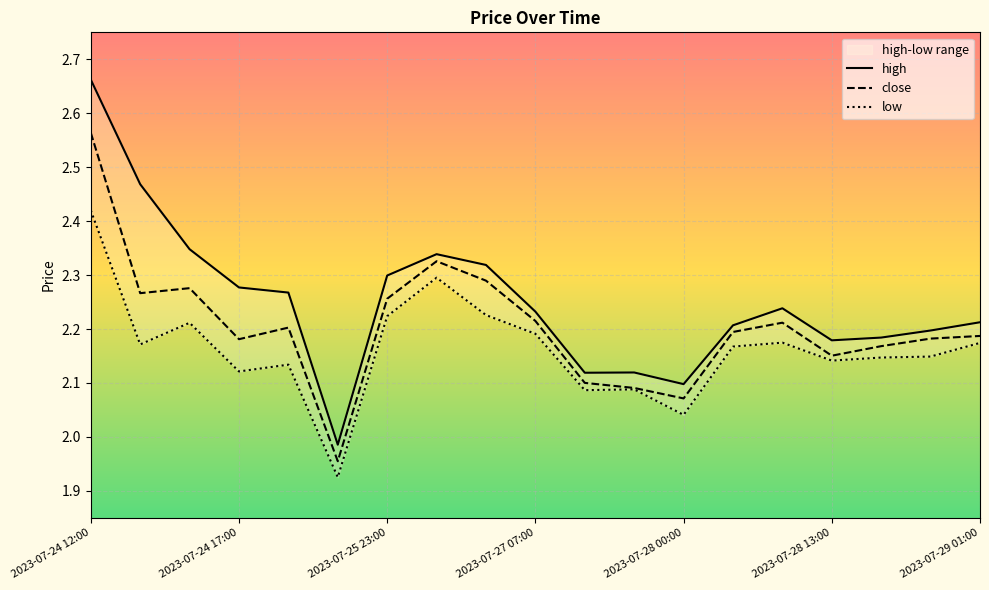

The low series shows 2.0 at 2023-07-28 00:00. True or false?

True